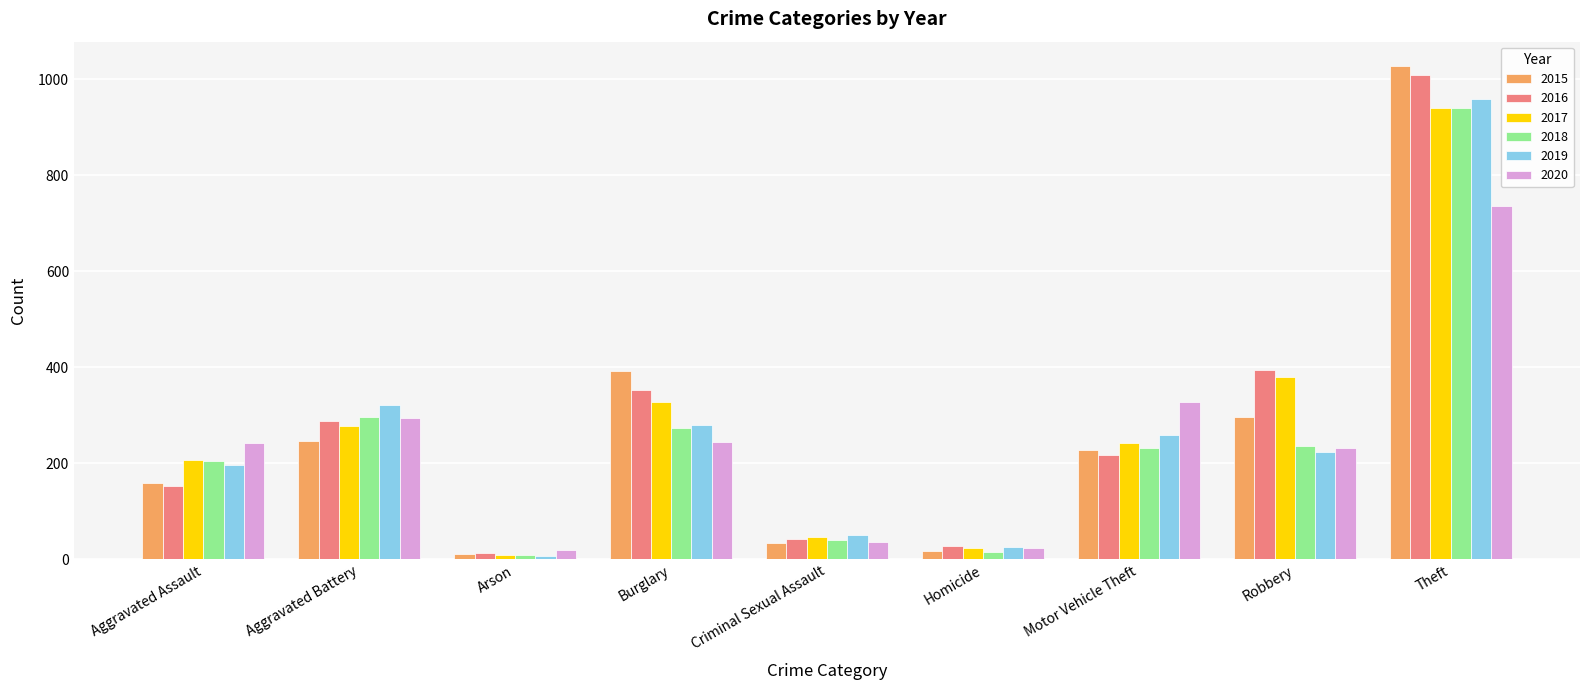

Is the value of 2015 at Homicide greater than the value of 2017 at Aggravated Assault?

No